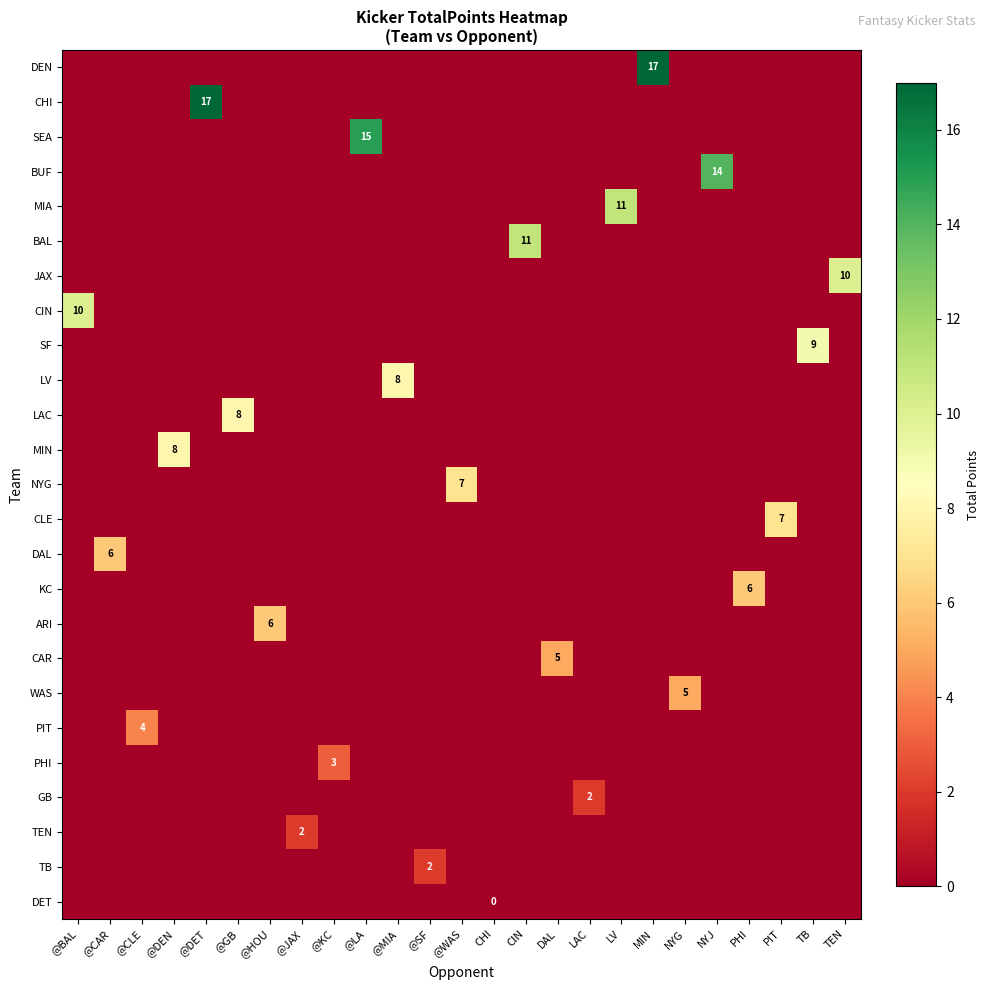

Is it true that CAR equals 5 at DAL?

True